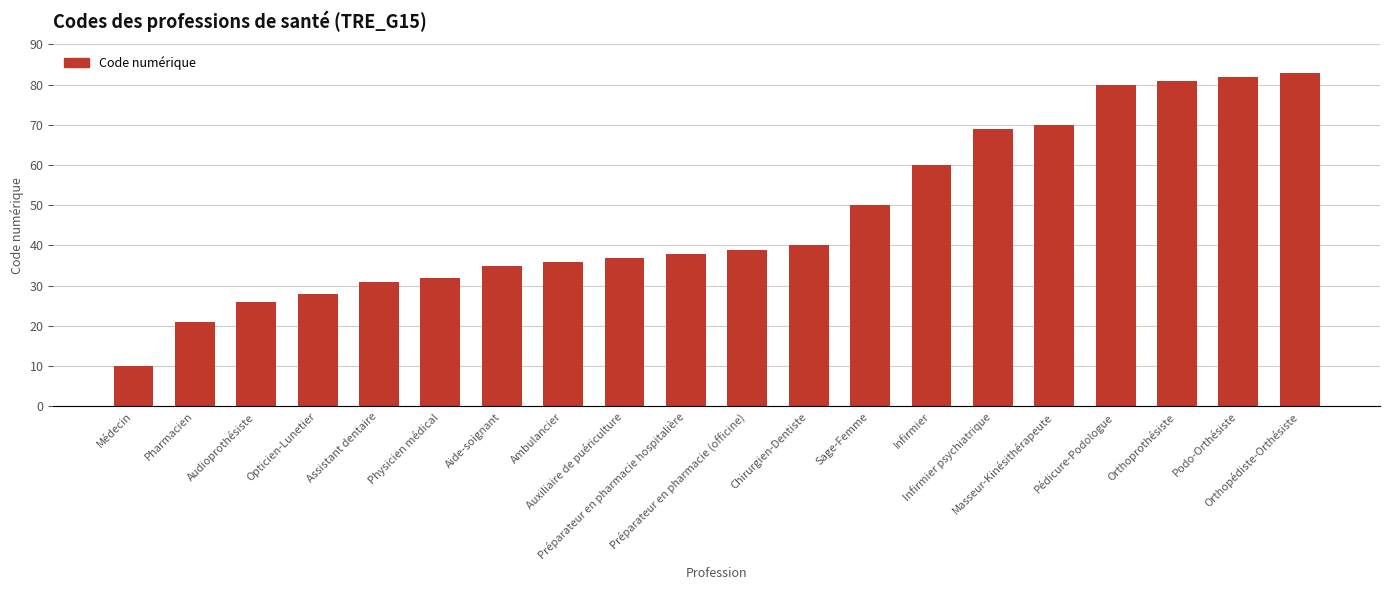

The value at Assistant dentaire is 8. True or false?

False